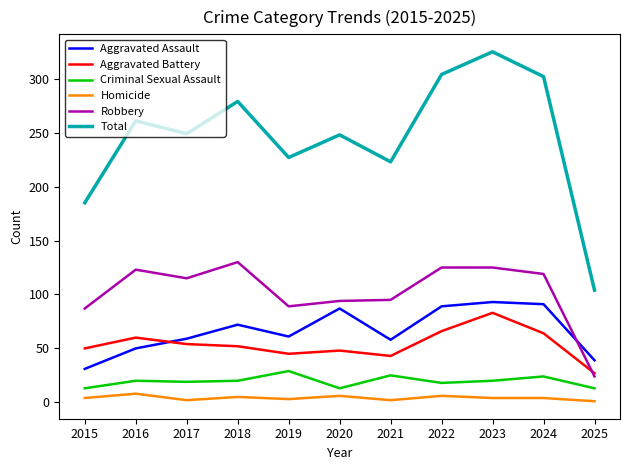

What is the spread (max minus min) of values at 2016?

253